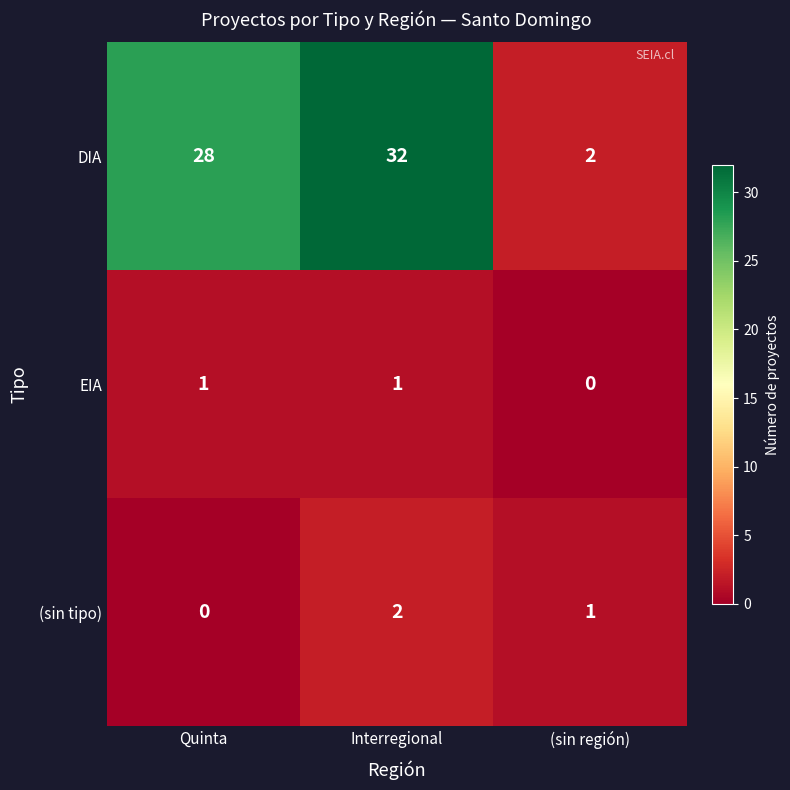

How many data points in EIA are less than 1?

1